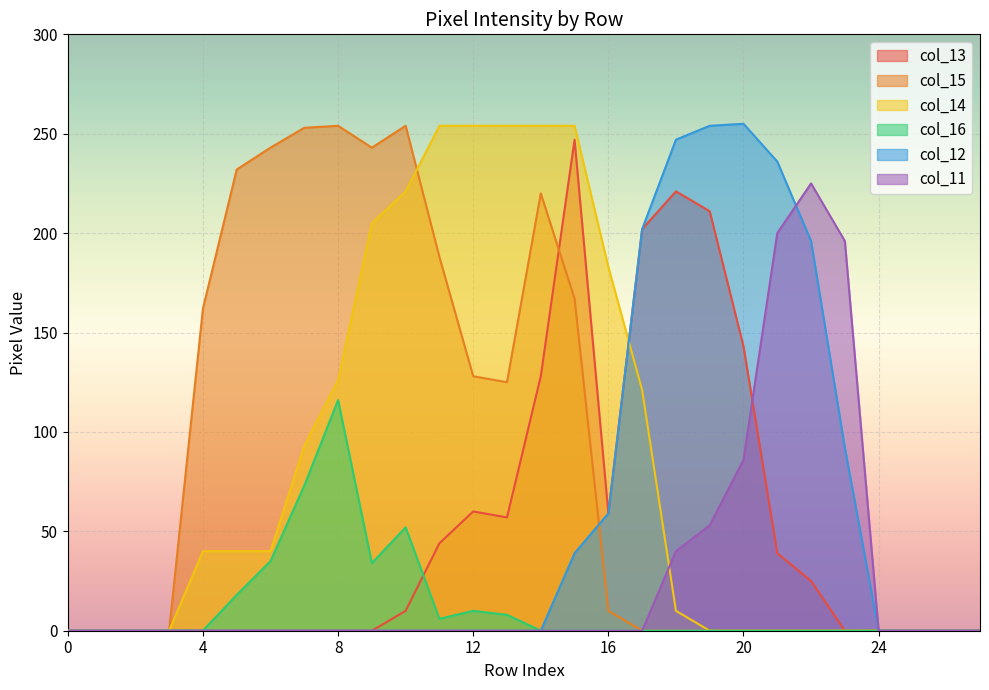

How many lines are shown in the chart?

6